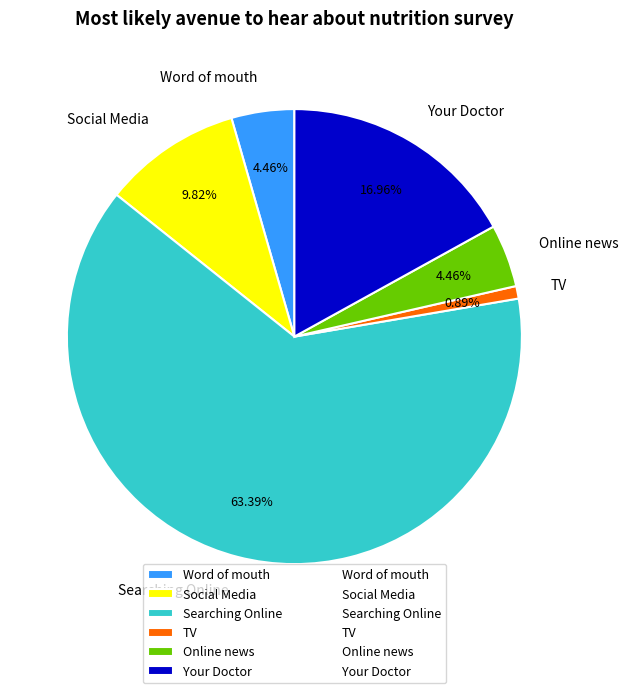

To the nearest percent, what is the difference between the Online news and TV slice percentages?

4%